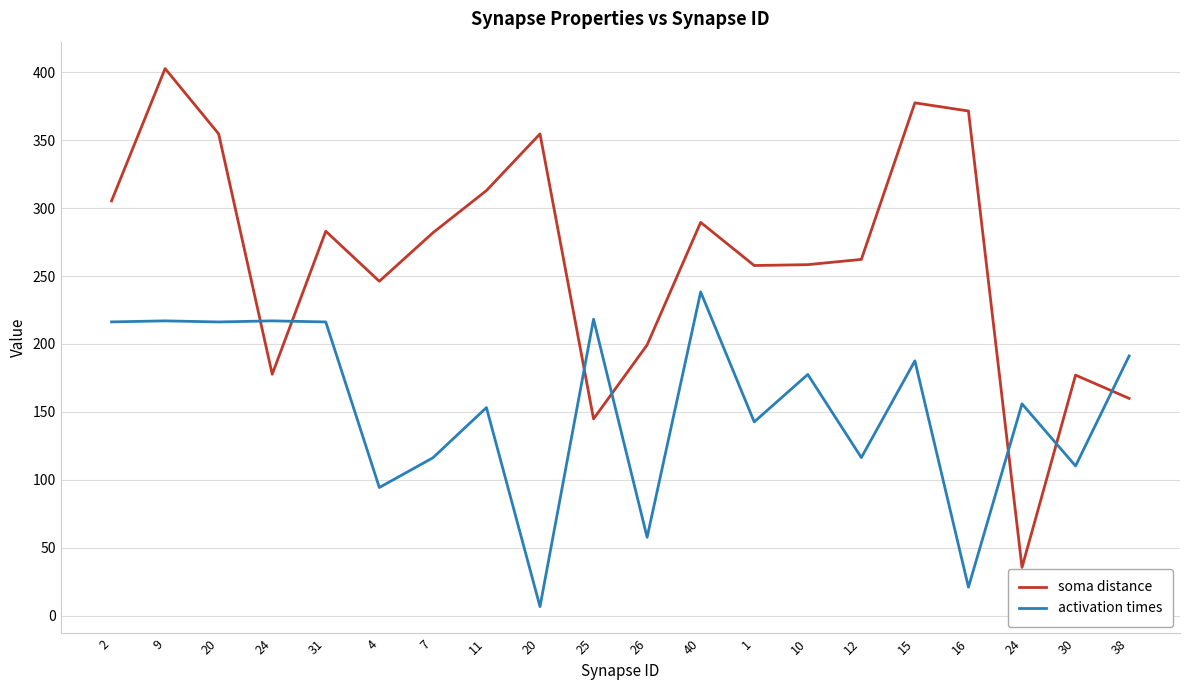

Between 25 and 16, which series saw the biggest shift?

soma distance